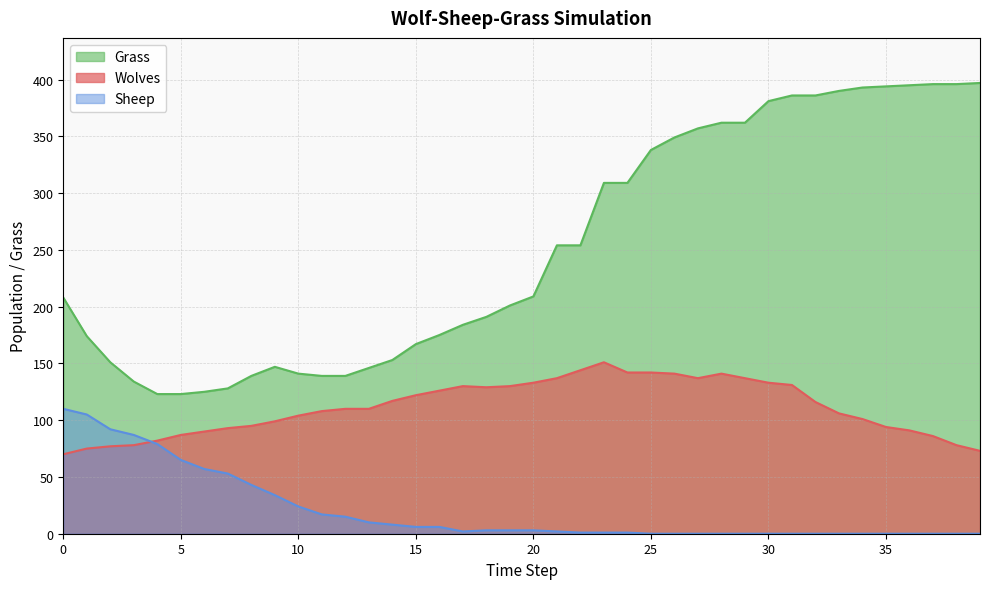

Is it true that Sheep equals 0 at 35?

True